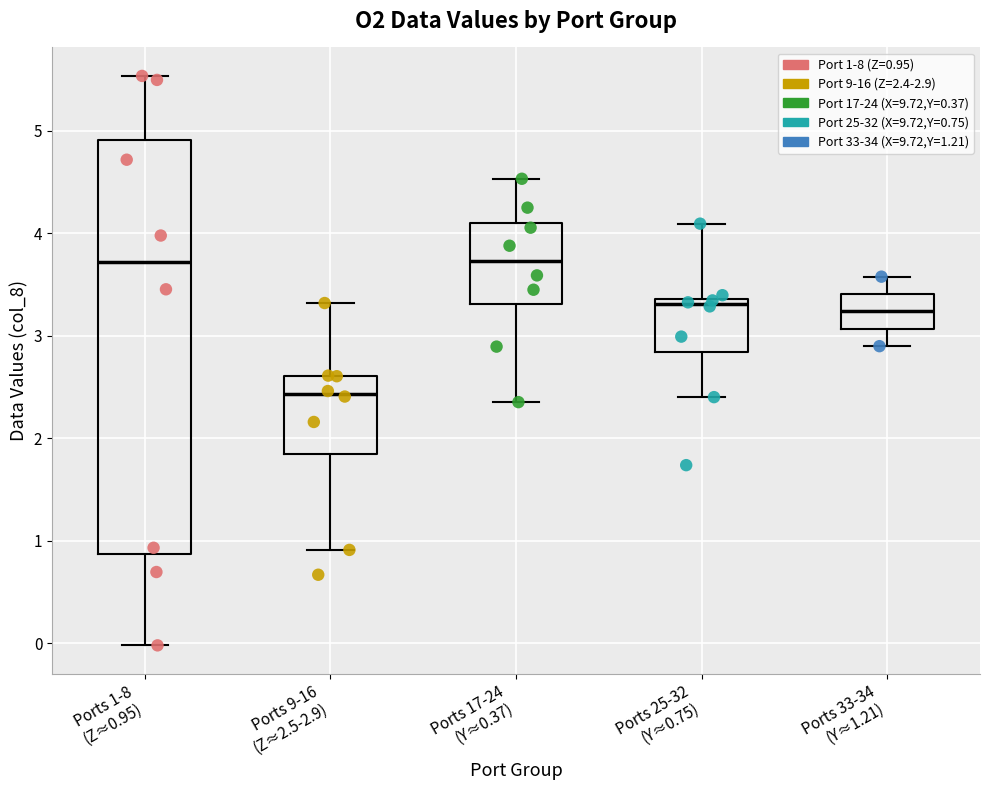

Where is the upper edge of the box for Ports 25-32 (Y≈0.75) on the y-axis? The values are not printed on the chart, so give them approximately, as read against the axis.

3.4